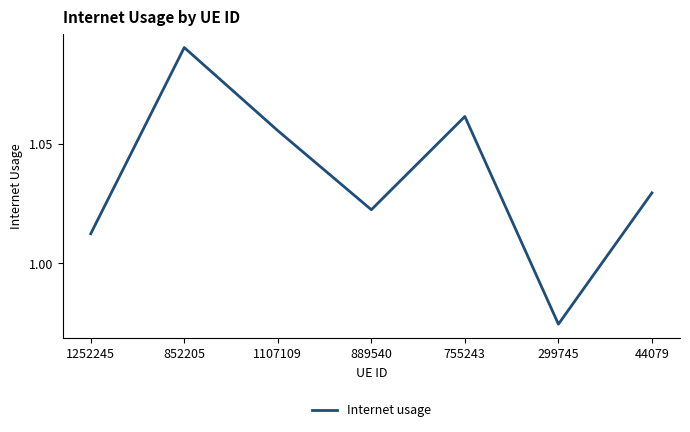

Which label corresponds to the smallest value in the chart?

299745